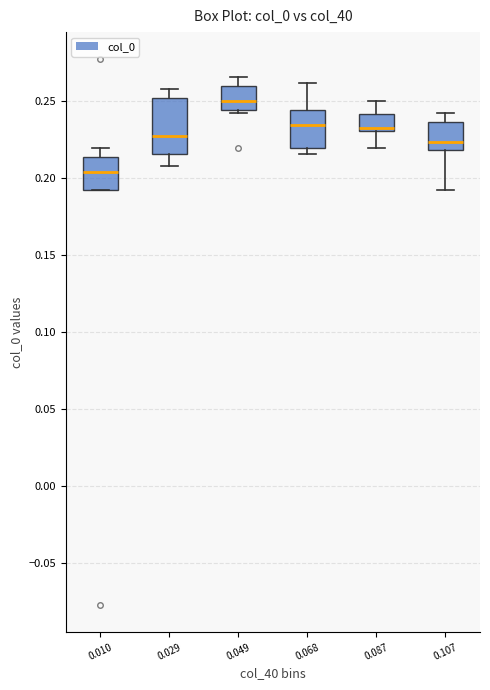

Which box's median line is the highest?

0.049